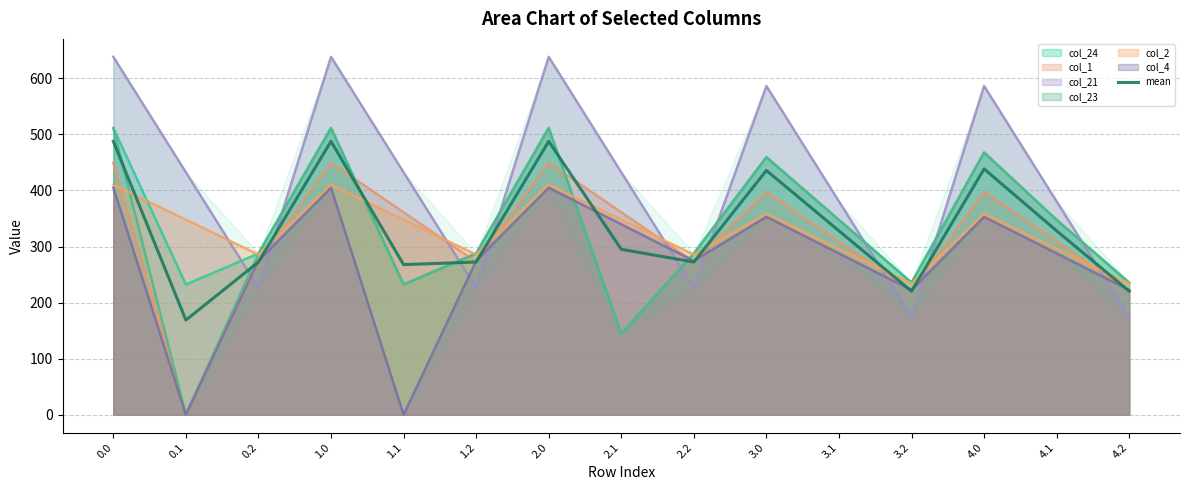

Count the number of categories in the chart.

15